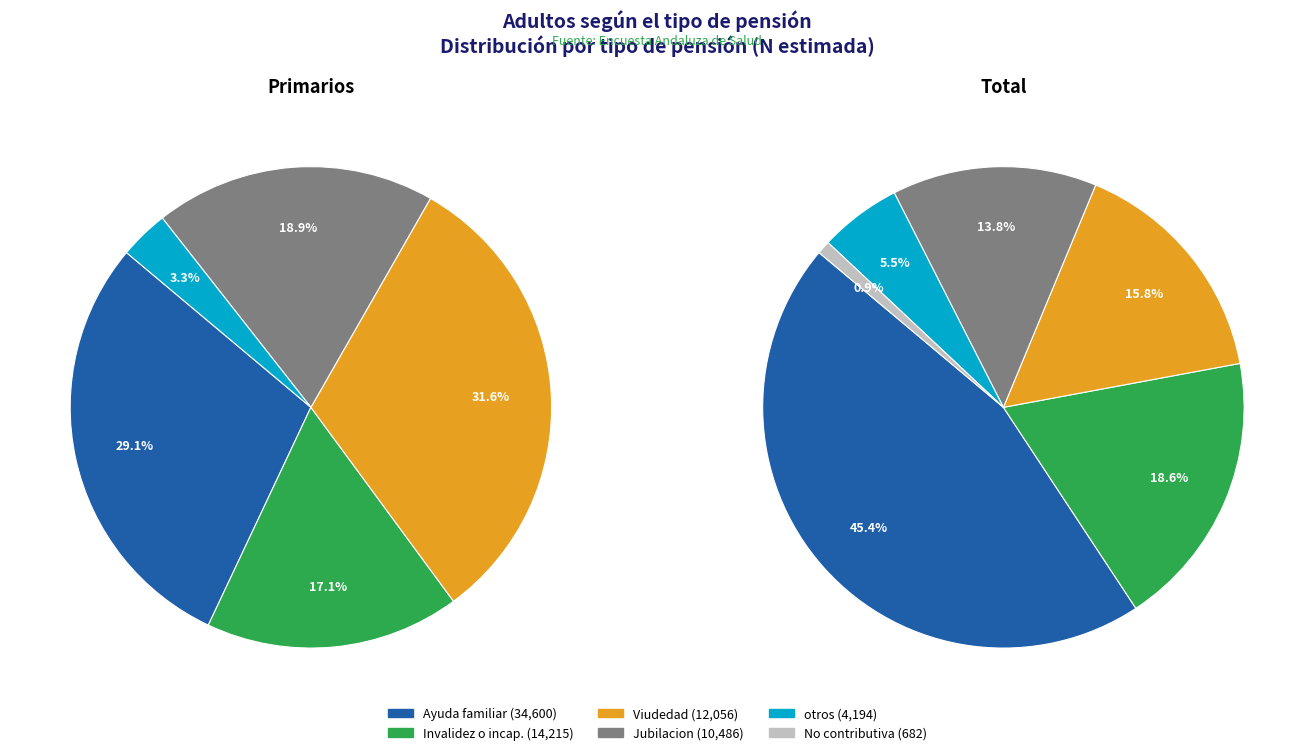

Approximately how many times larger is the value at Ayuda familiar compared to otros?

8.2